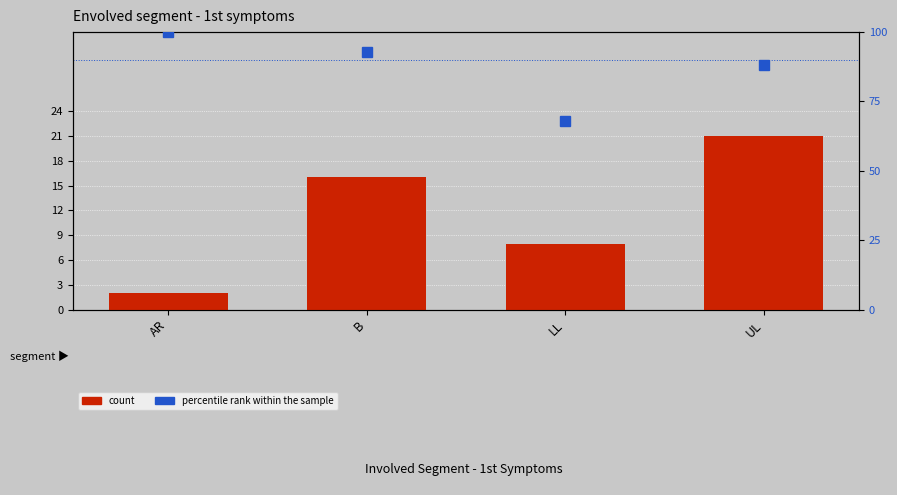

What is the difference between the maximum and second lowest values in the percentile rank within the sample series?

12